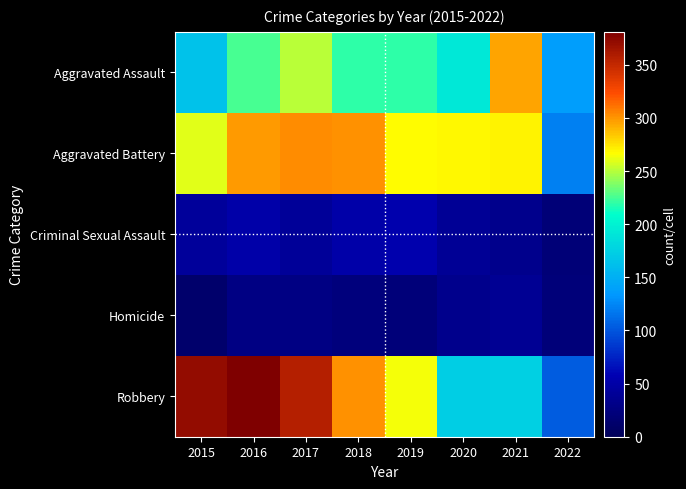

What is the greatest value displayed?

381